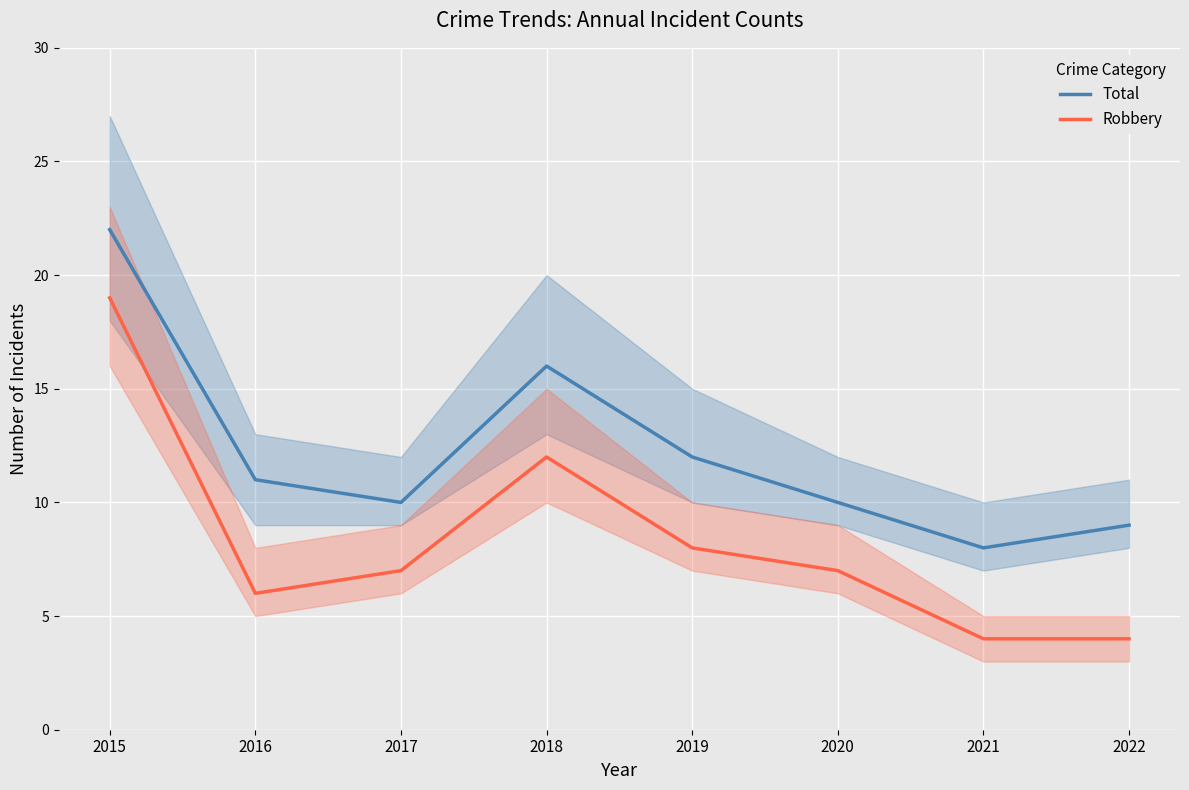

What is the value of the Total point at the 7th from the left?

8